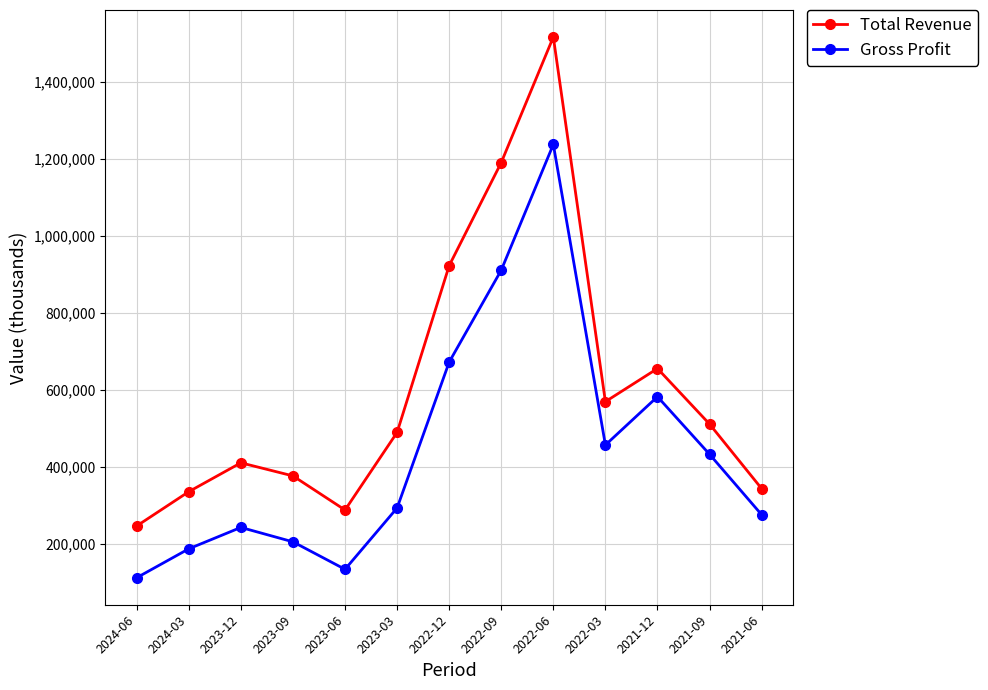

Reading left to right, transcribe all the data shown in this chart.

Total Revenue: 246800	335800	410700	376700	288200	489600	922400	1190000	1515700	569400	655400	511200	343700
Gross Profit: 112500	187500	243000	205600	134300	293500	672100	910700	1237000	456900	582300	432800	276000